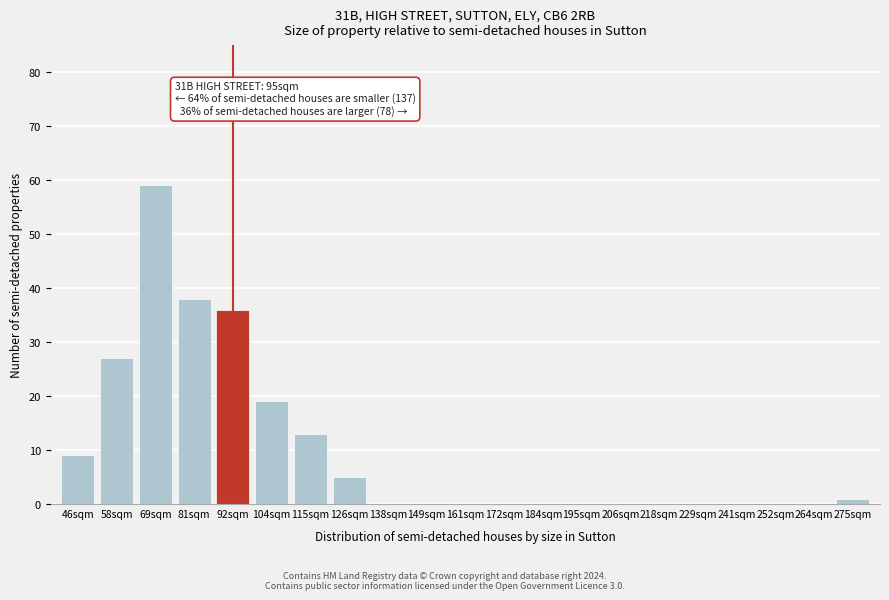

Reading left to right, list all the values displayed in this chart.

46sqm=9	58sqm=27	69sqm=59	81sqm=38	92sqm=36	104sqm=19	115sqm=13	126sqm=5	138sqm=0	149sqm=0	161sqm=0	172sqm=0	184sqm=0	195sqm=0	206sqm=0	218sqm=0	229sqm=0	241sqm=0	252sqm=0	264sqm=0	275sqm=1